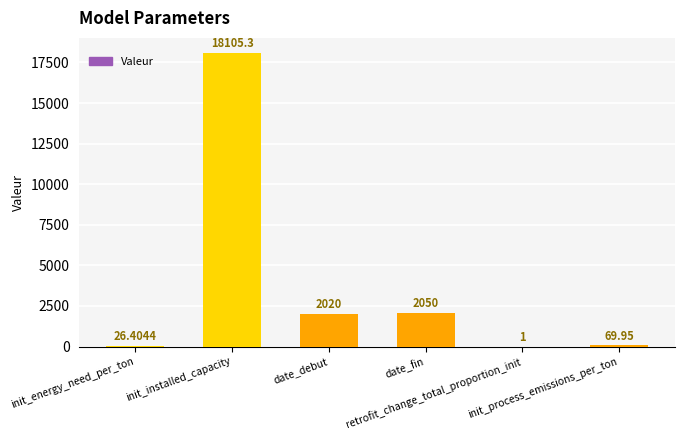

Reading left to right, list all the values displayed in this chart.

26.4	18105.3	2020.0	2050.0	1.0	70.0